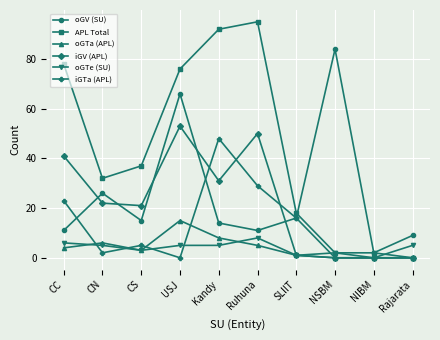

Which category has the highest value in the oGV (SU) series?

NSBM